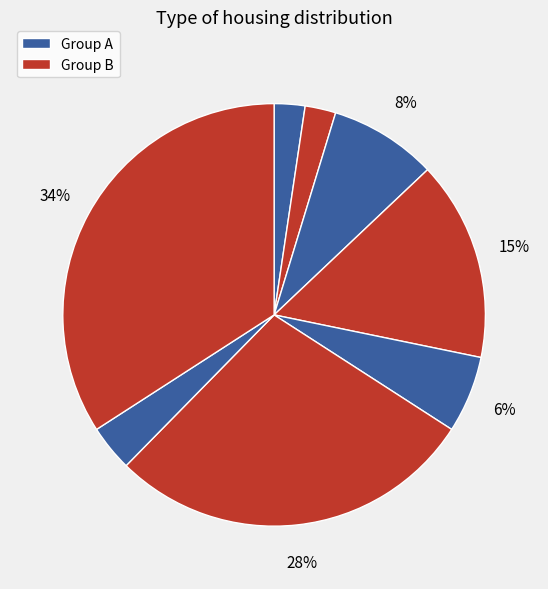

How many slices are in this pie chart?

8